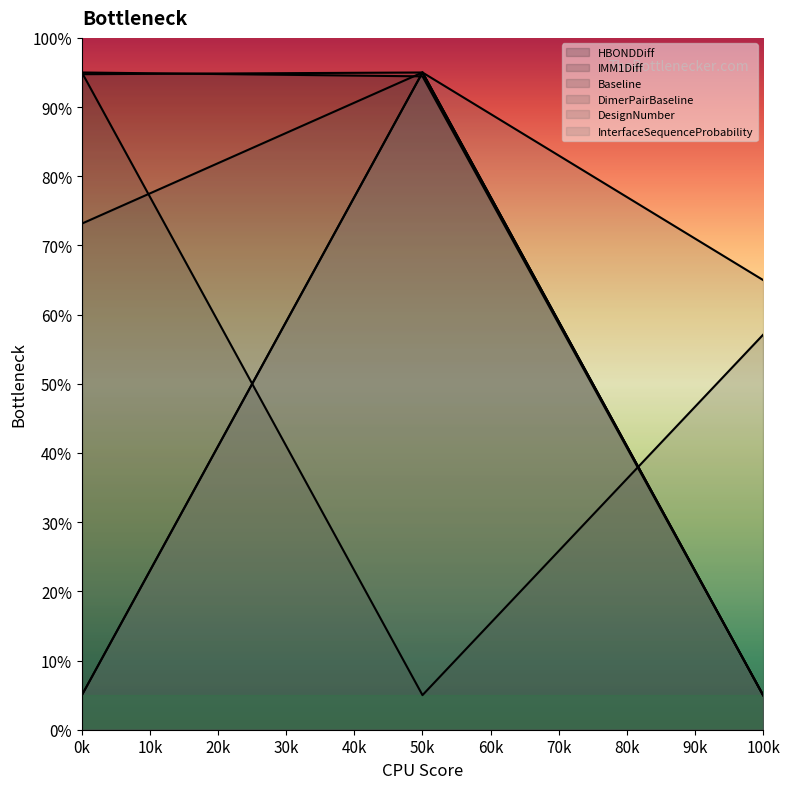

What is the difference between the maximum and second lowest values in the DimerPairBaseline series?

21.8